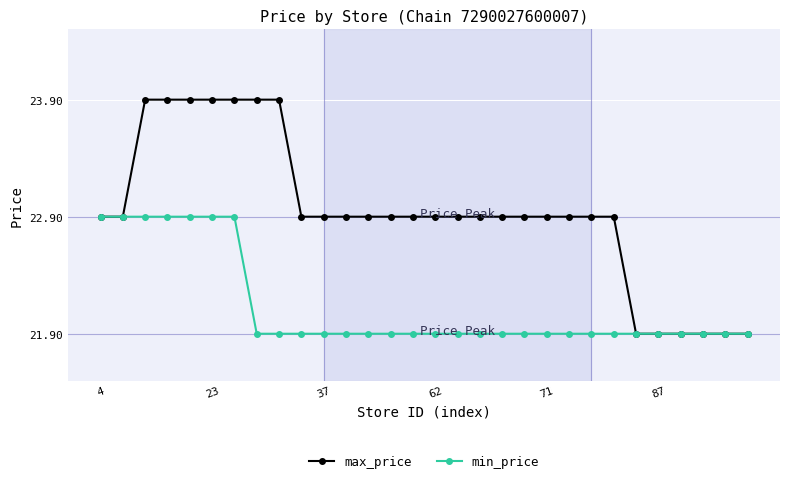

List the series in order of their overall mean, highest first.

max_price, min_price